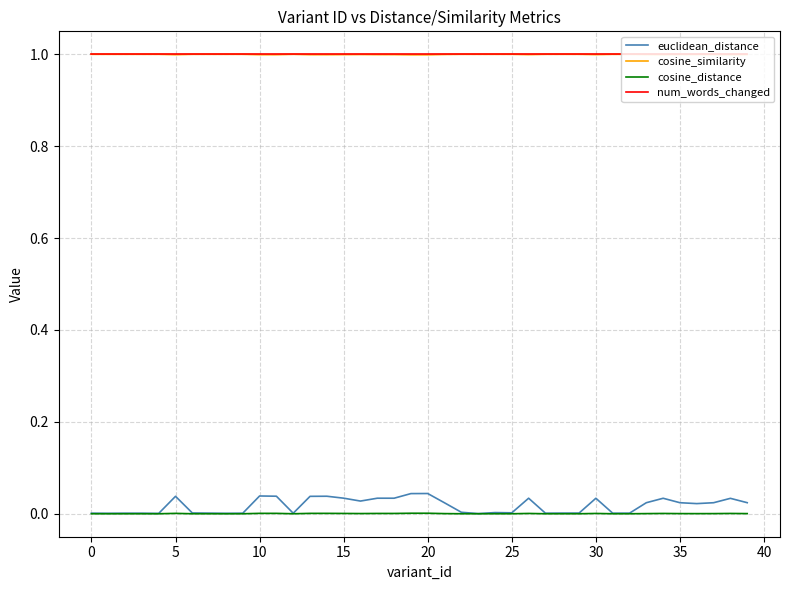

True or false: cosine_distance and cosine_similarity intersect in this chart.

False